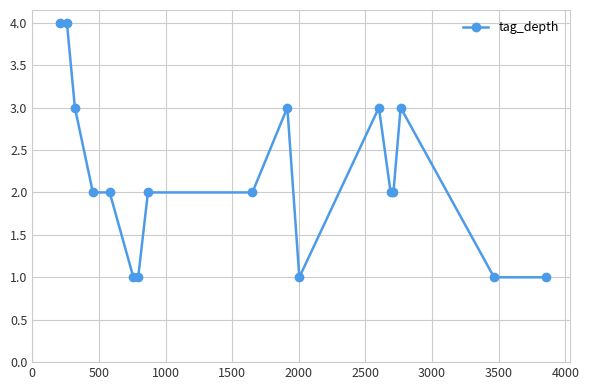

Reading left to right, transcribe all the data shown in this chart.

4	4	3	2	2	1	1	2	2	3	1	3	2	2	3	1	1